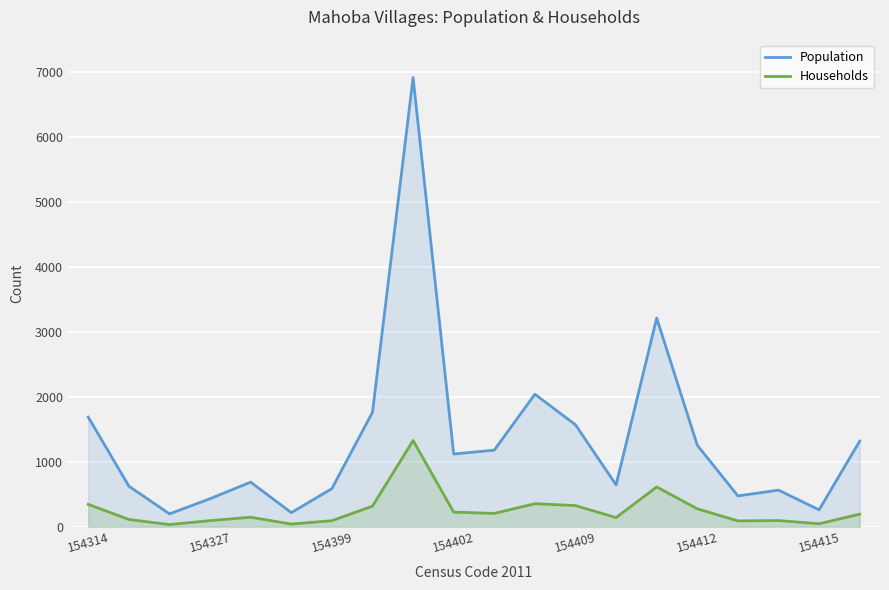

Which series has the widest spread of values?

Population